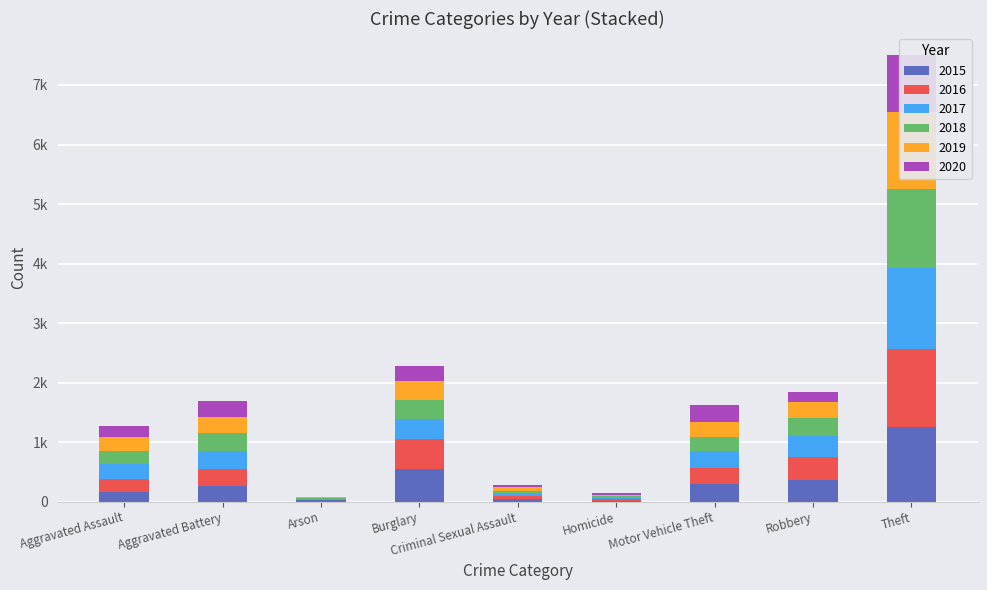

How many data points in 2020 are above 192?

4